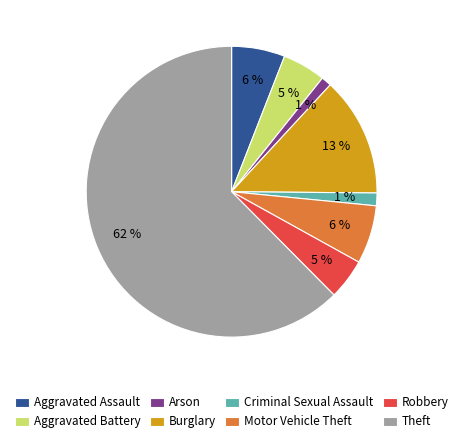

How many segments does this pie chart have?

8